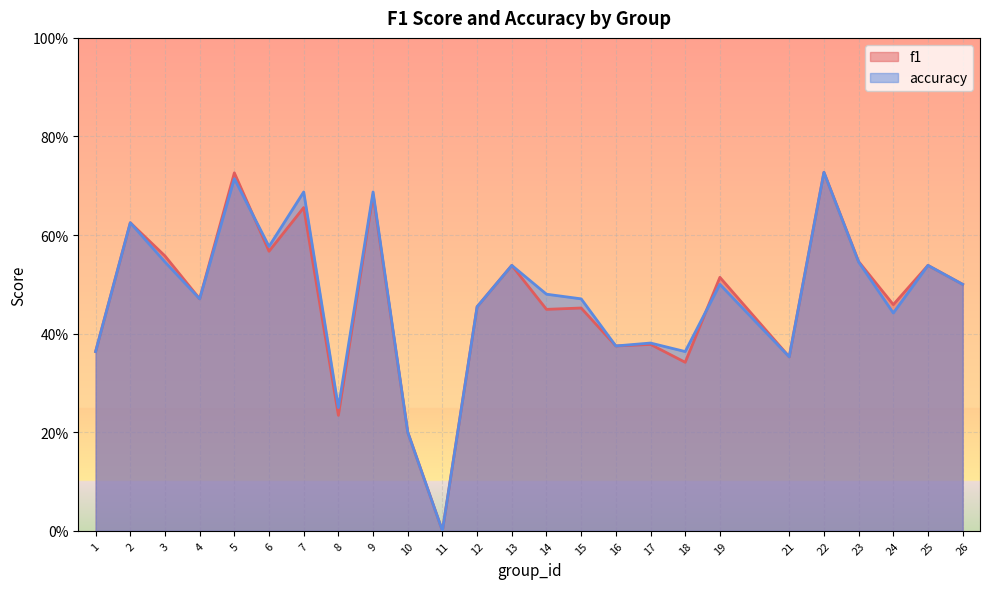

Which series has the largest total across all categories?

accuracy